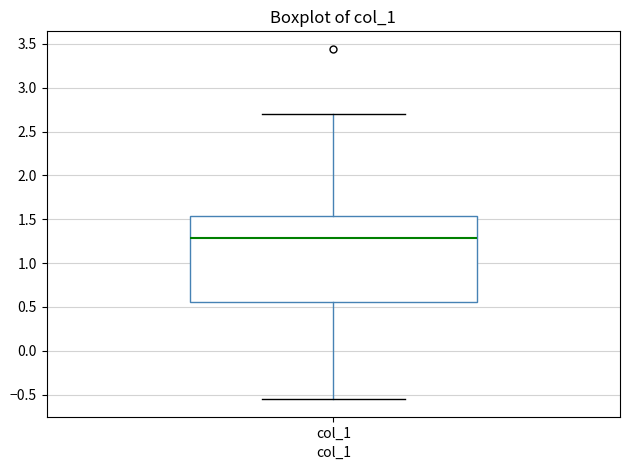

Where does the lower whisker of the box for col_1 end on the y-axis? The values are not printed on the chart, so give them approximately, as read against the axis.

-0.55